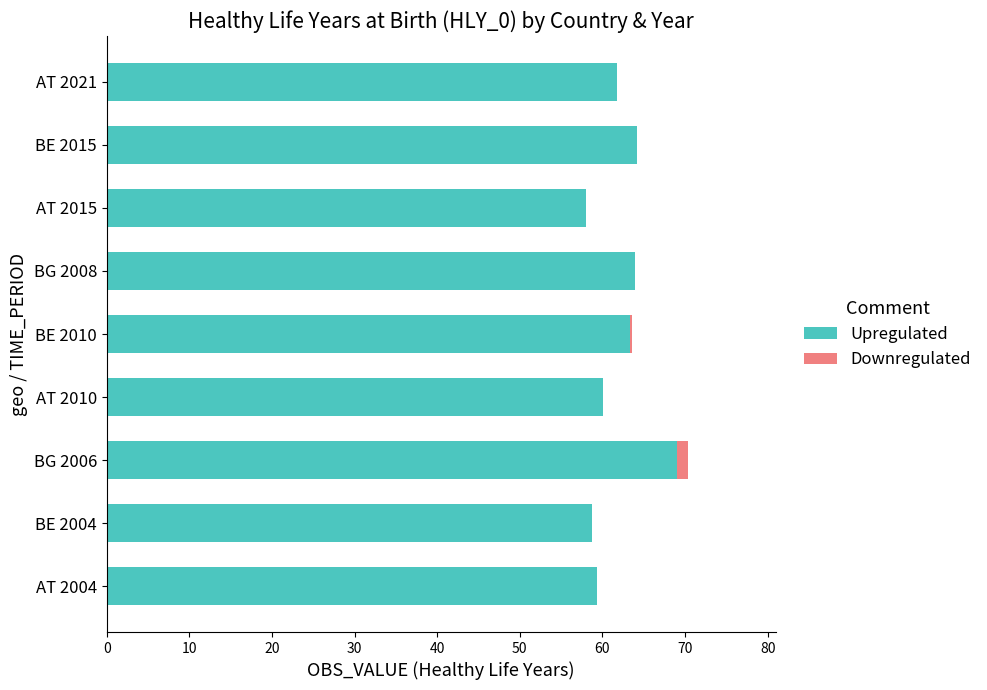

True or false: Upregulated has a value of 36.0 at BE 2004.

False